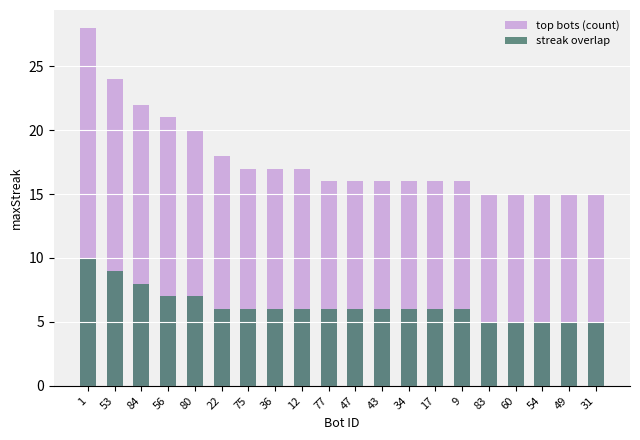

Which has a higher value, 34 or 17?

34